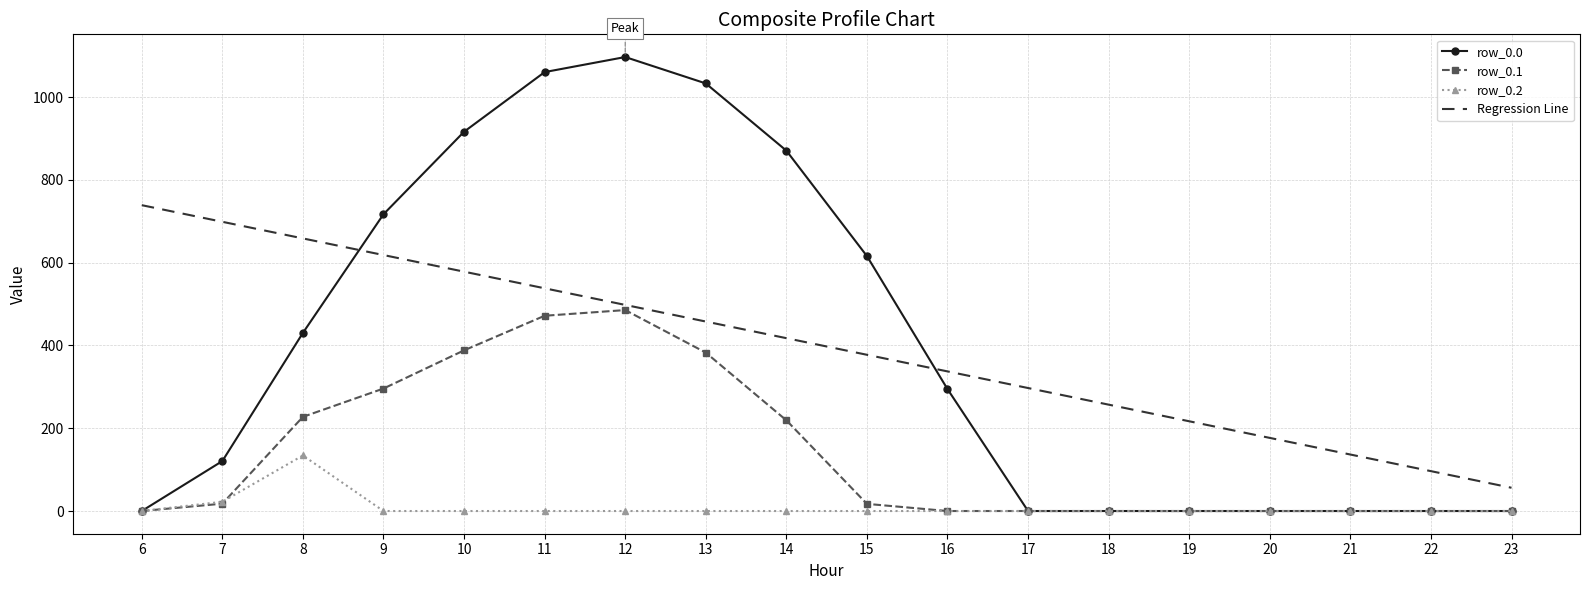

What is the spread (max minus min) of values at 11?

1060.3